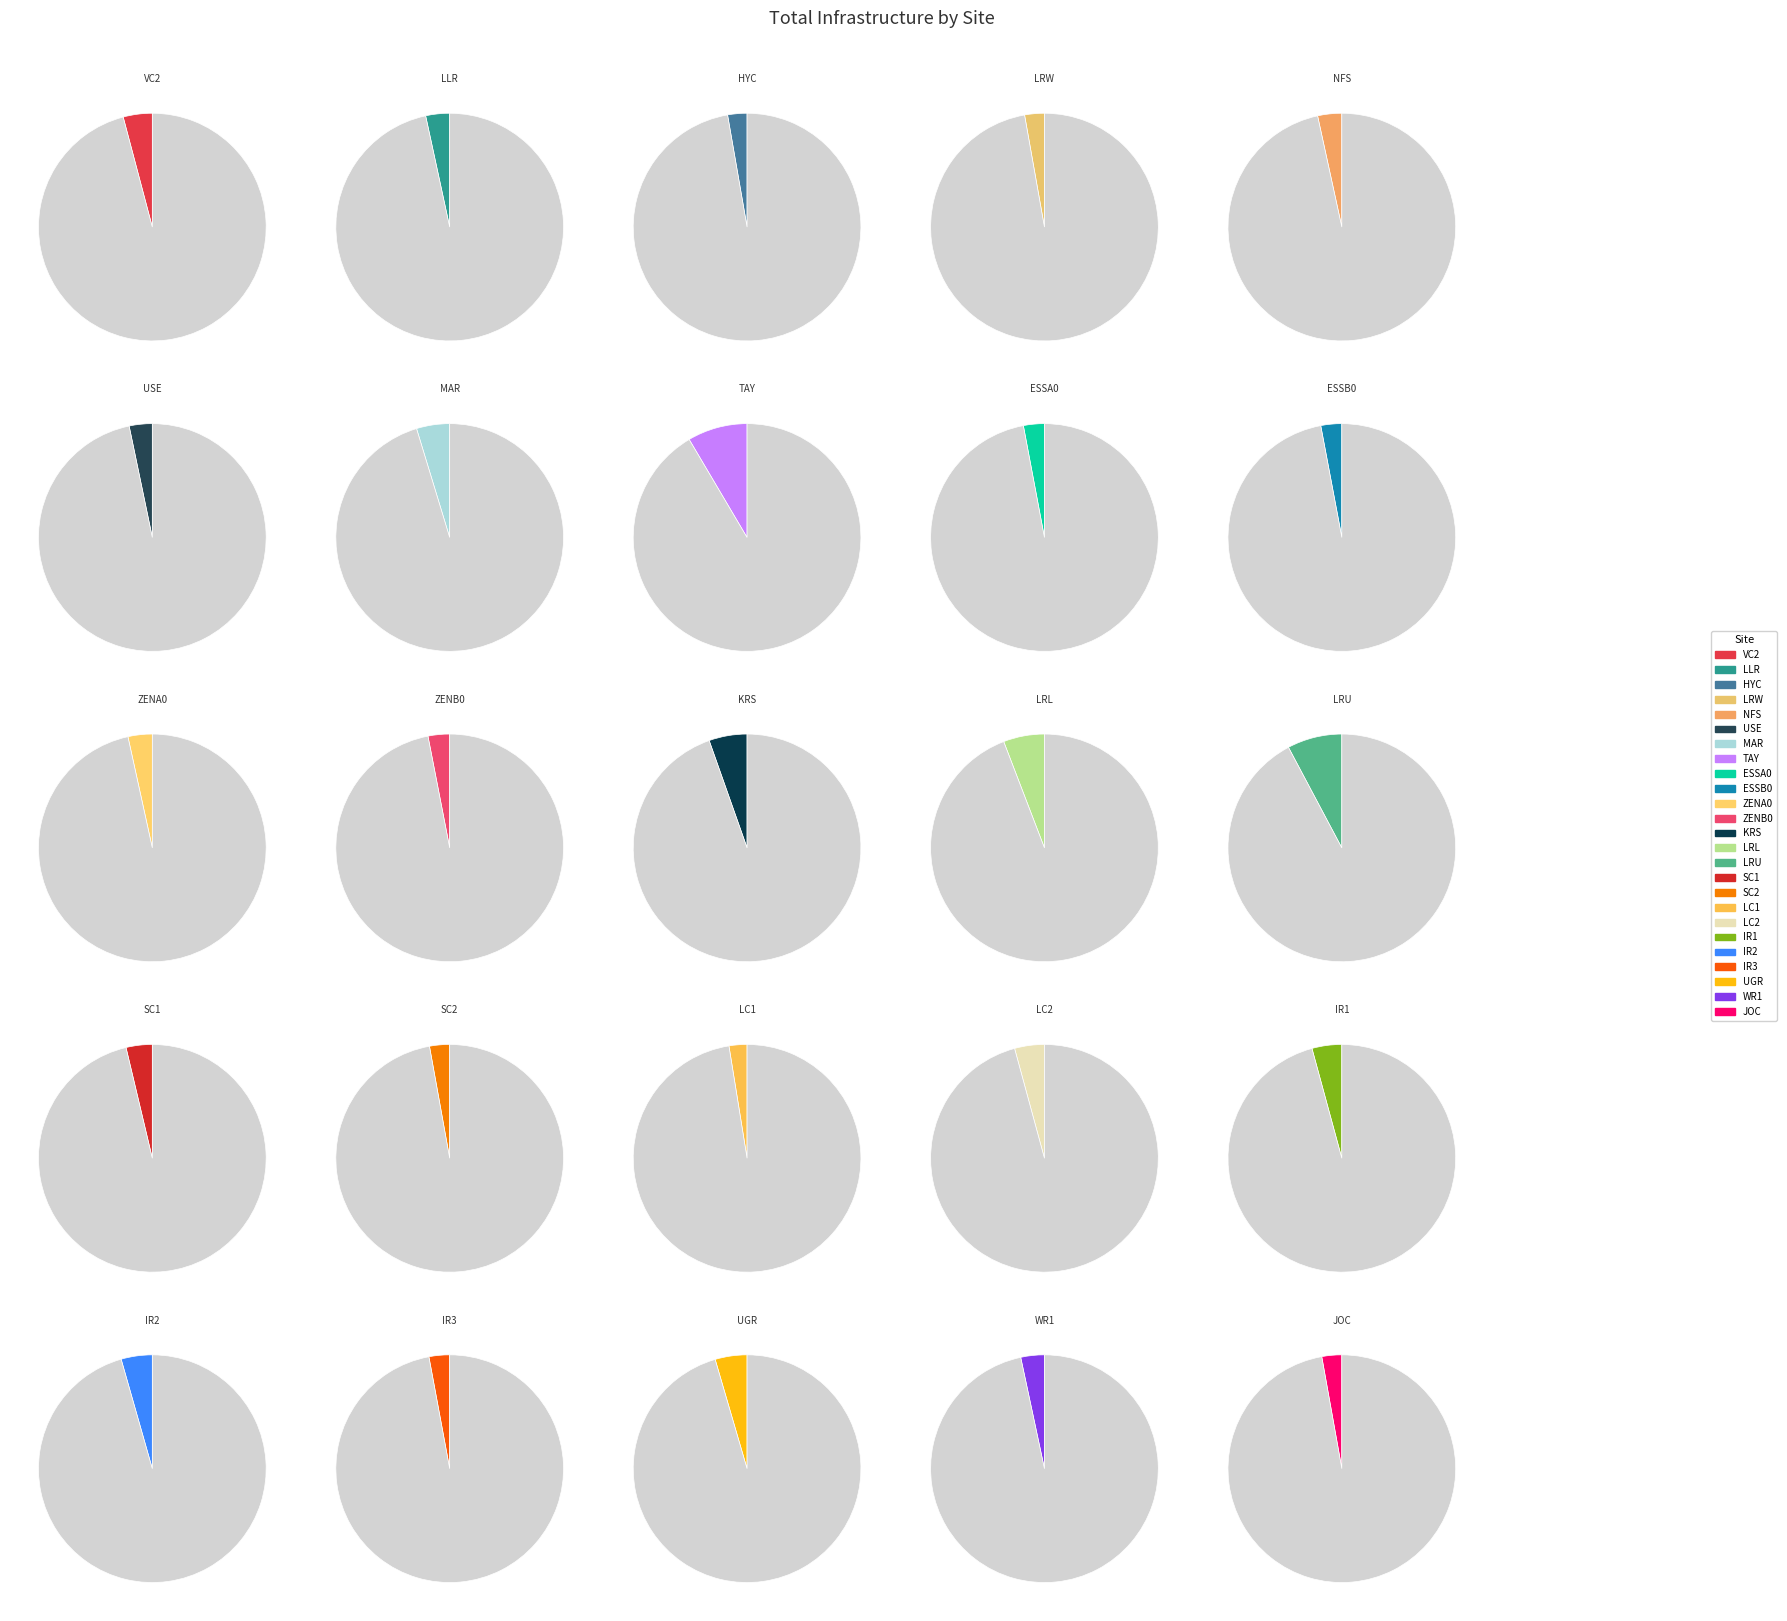

What is the ratio of the value at SC1 to the value at USE?

1.1